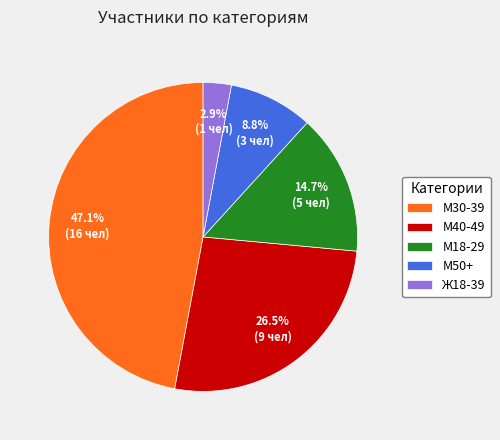

Which slice is the largest?

М30-39